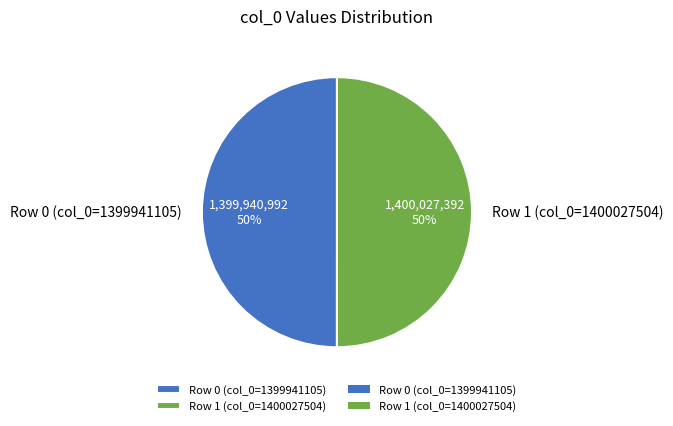

What is the ratio of the value at Row 1 (col_0=1400027504) to the value at Row 0 (col_0=1399941105)?

1.0